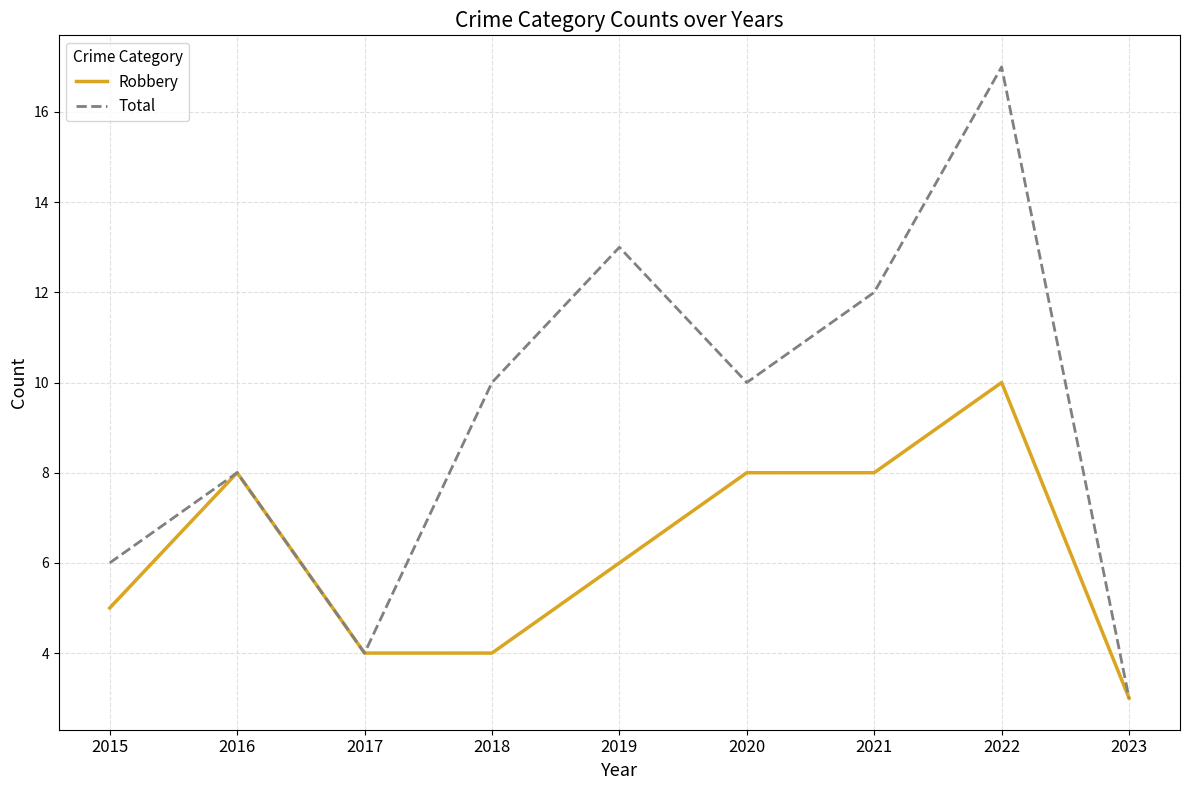

Reading left to right, transcribe all the data shown in this chart.

Robbery: 2015=5	2016=8	2017=4	2018=4	2019=6	2020=8	2021=8	2022=10	2023=3
Total: 2015=6	2016=8	2017=4	2018=10	2019=13	2020=10	2021=12	2022=17	2023=3